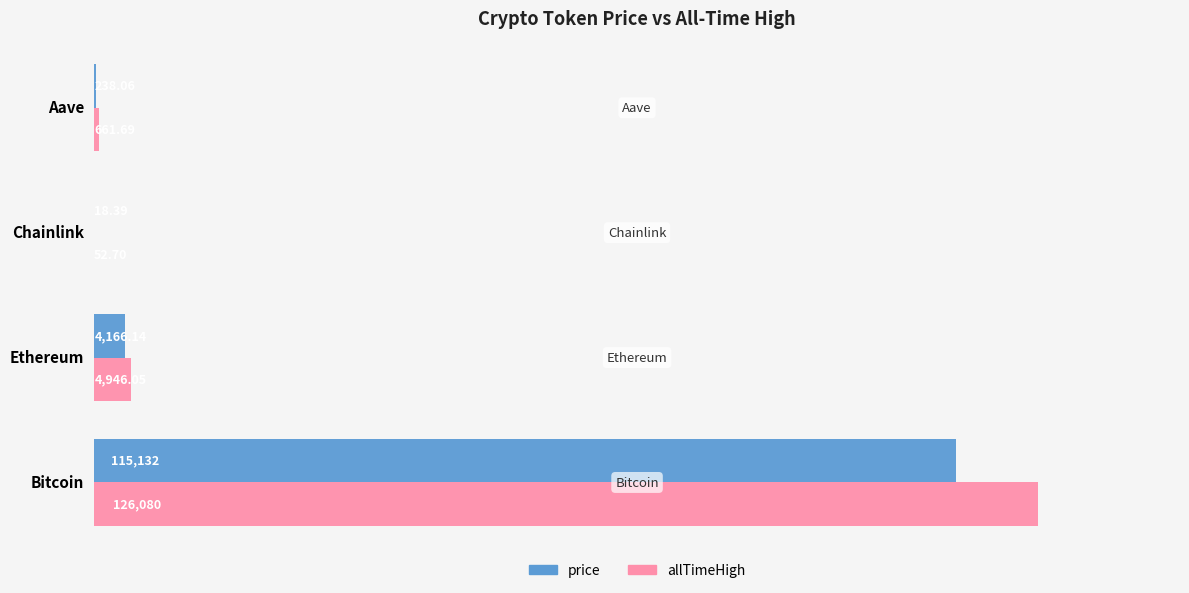

Is the value of allTimeHigh at Chainlink greater than the value of price at Bitcoin?

No